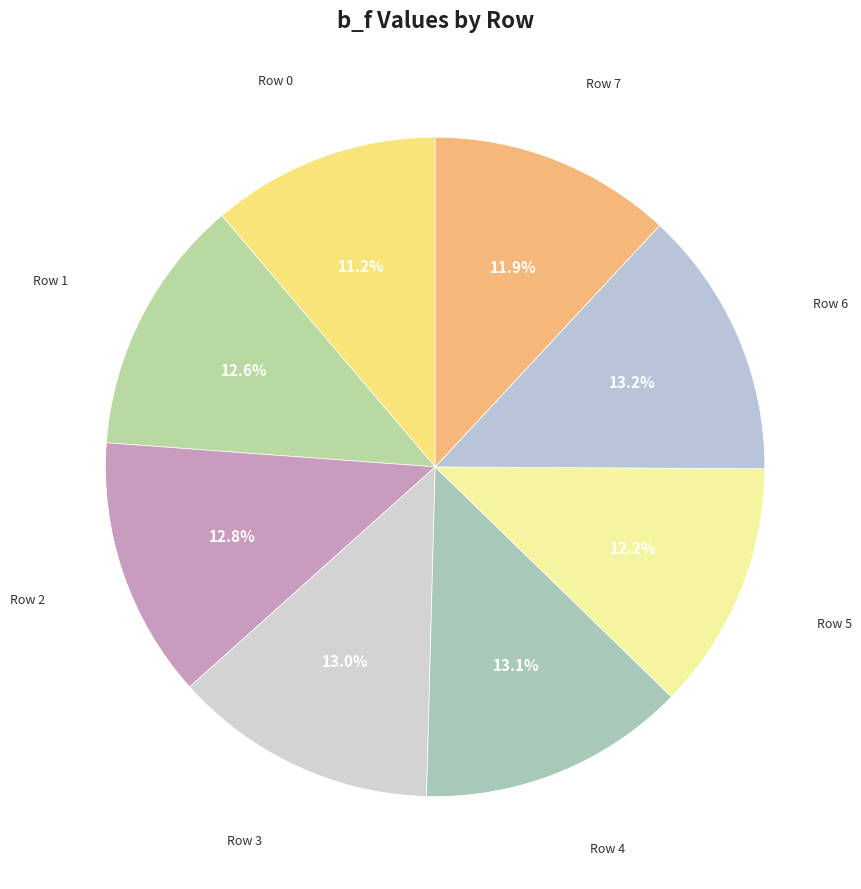

How many segments does this pie chart have?

8